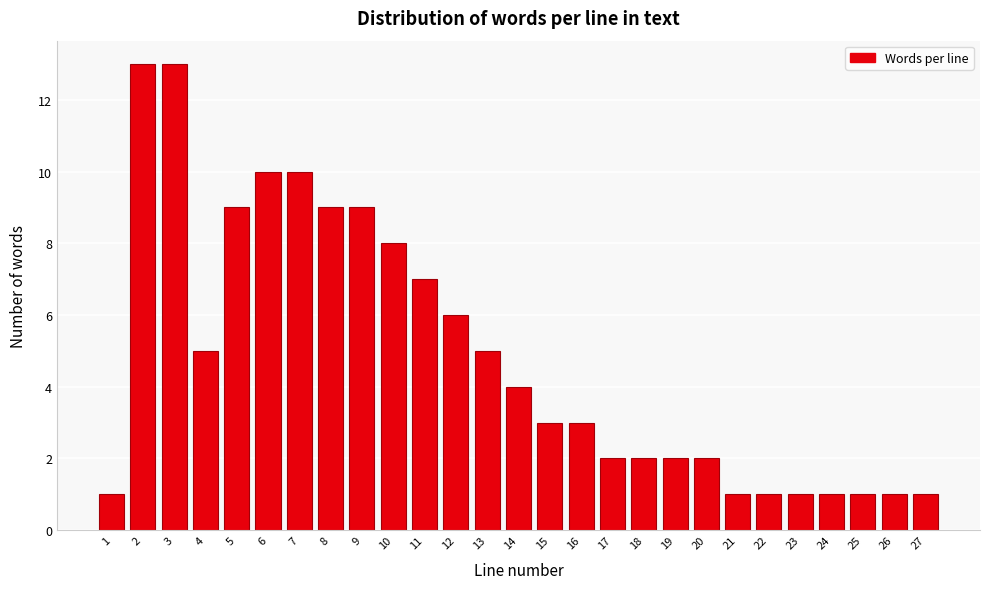

Reading right to left, extract all data points from this chart.

27=1	26=1	25=1	24=1	23=1	22=1	21=1	20=2	19=2	18=2	17=2	16=3	15=3	14=4	13=5	12=6	11=7	10=8	9=9	8=9	7=10	6=10	5=9	4=5	3=13	2=13	1=1